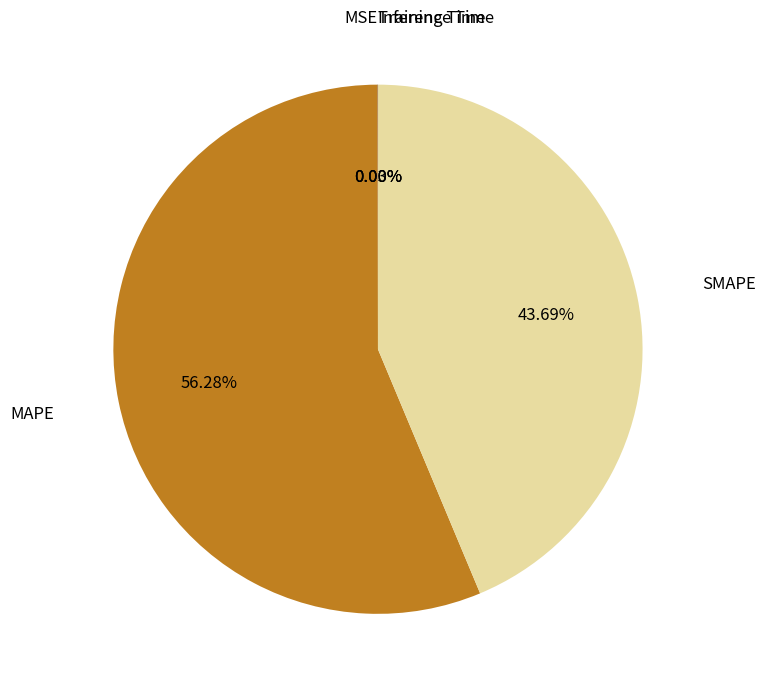

Is there a majority slice in this chart?

Yes